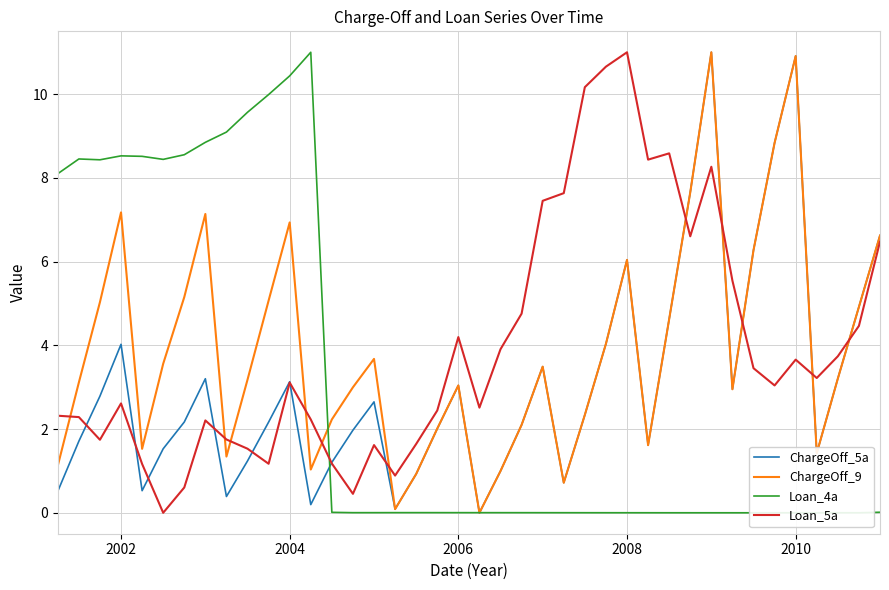

What is the difference between the maximum and minimum values in the Loan_5a series?

11.0